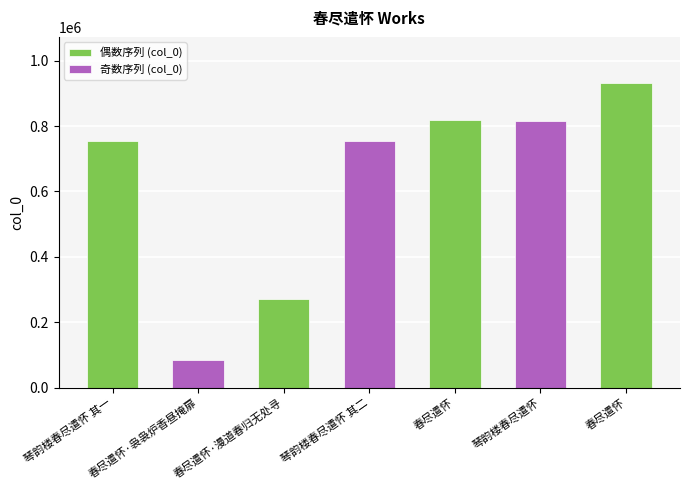

What is the average value?

633272